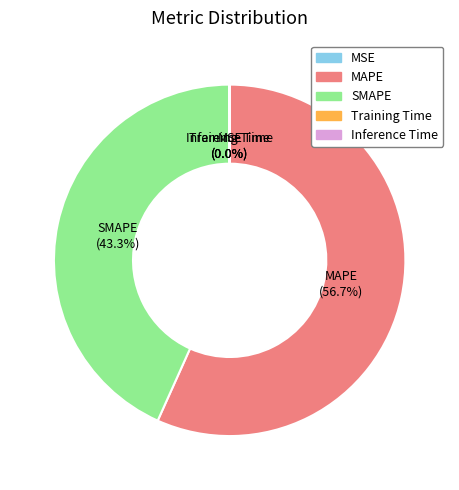

Is there a majority slice in this chart?

Yes